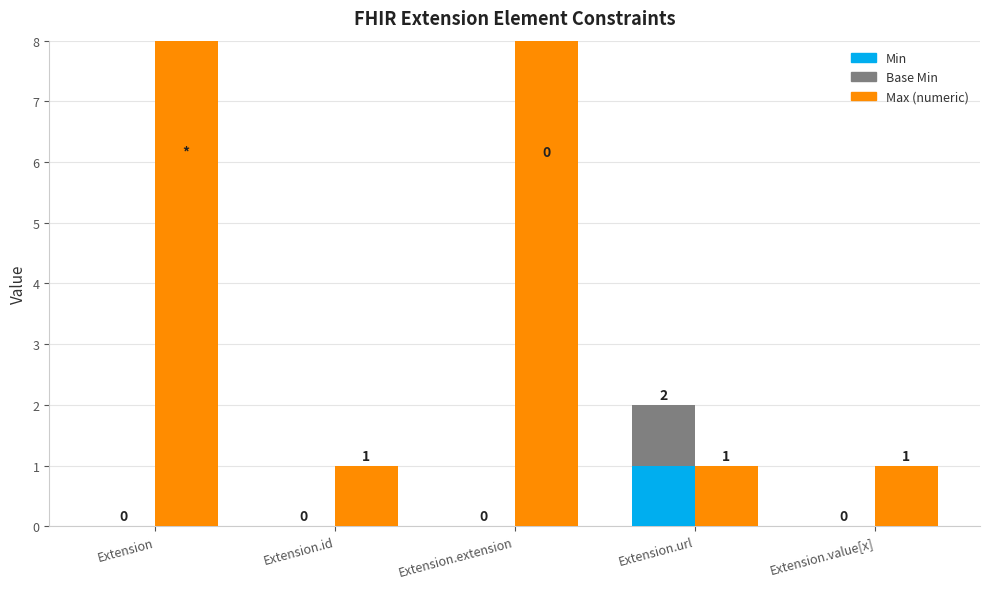

How many Base Min values are between 0 and 1?

5